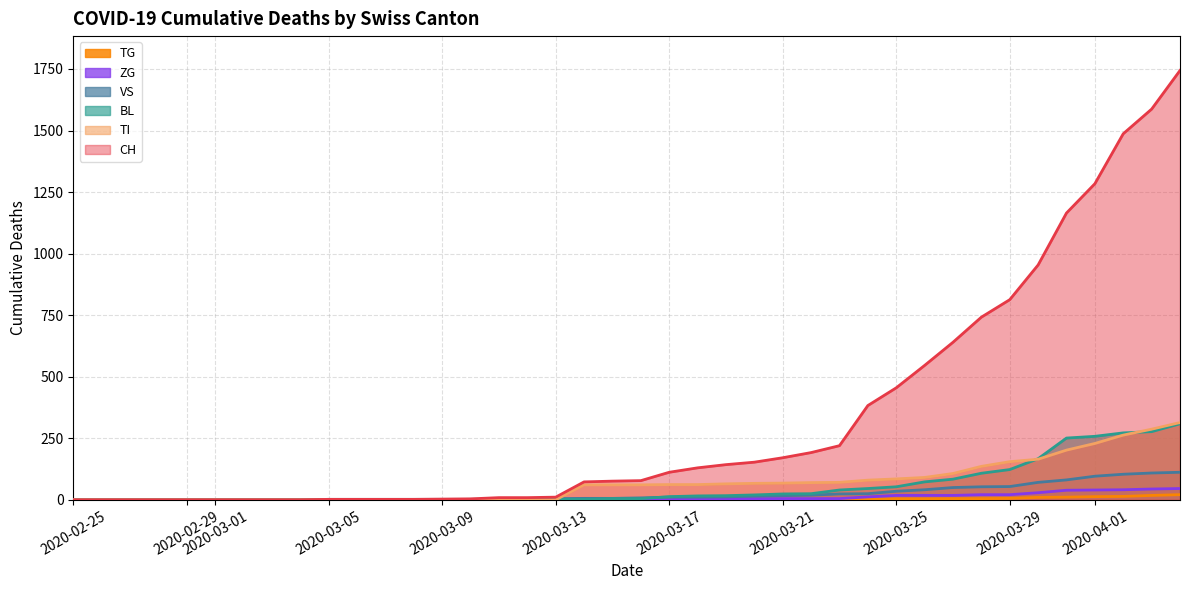

True or false: TG has more than 1 interior local peaks.

False